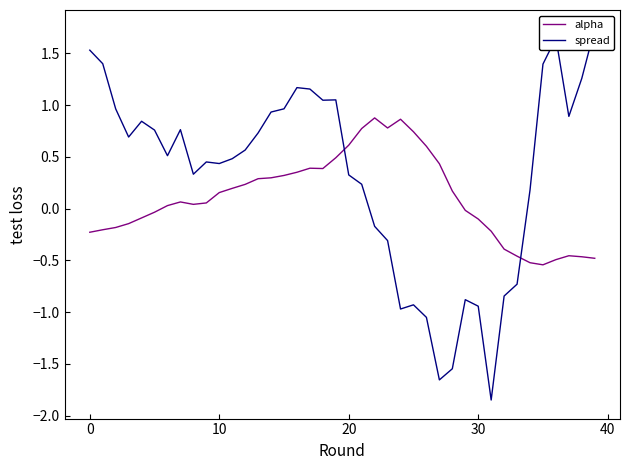

Does the chart have visible grid lines?

No